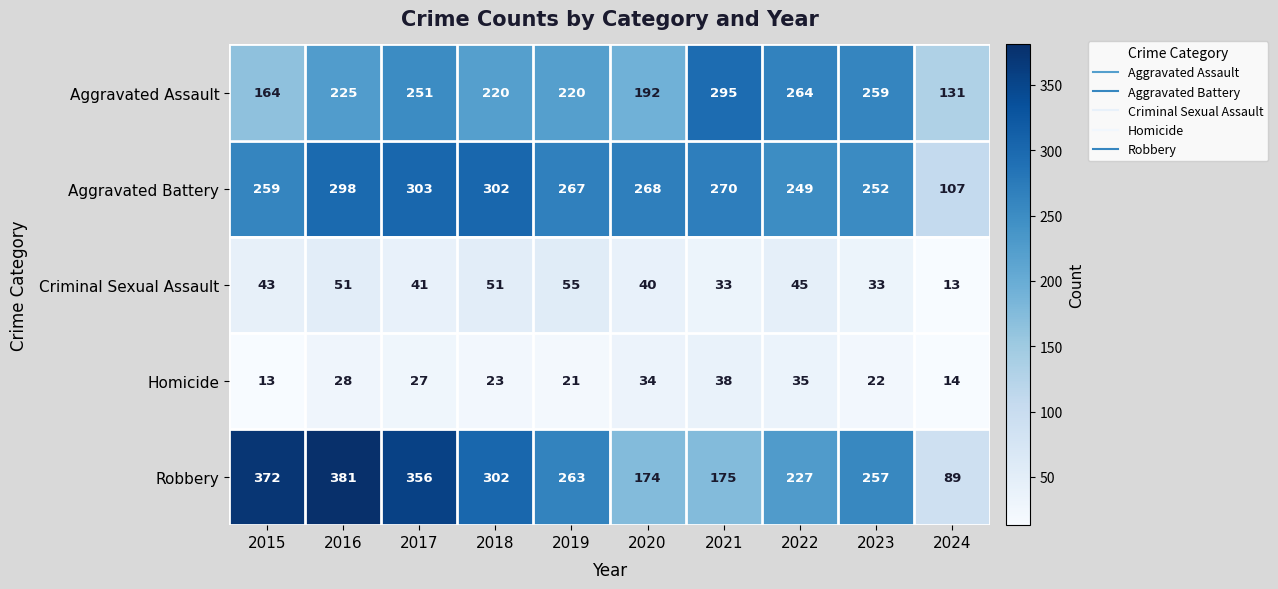

True or false: Robbery has a value of 636 at 2016.

False